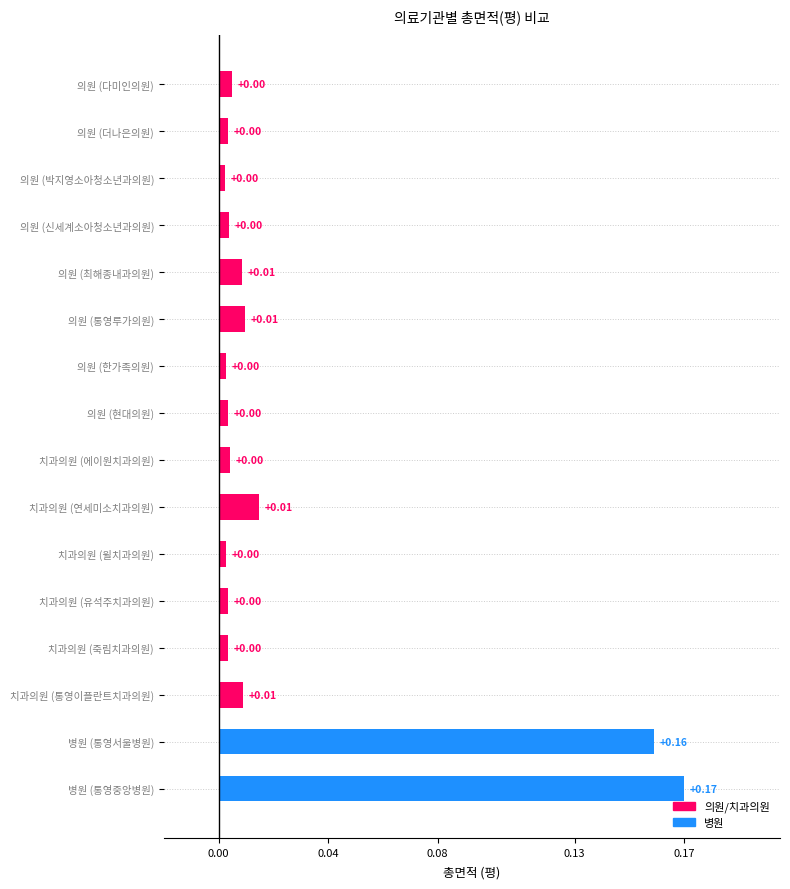

What is the sum of all values?

0.4